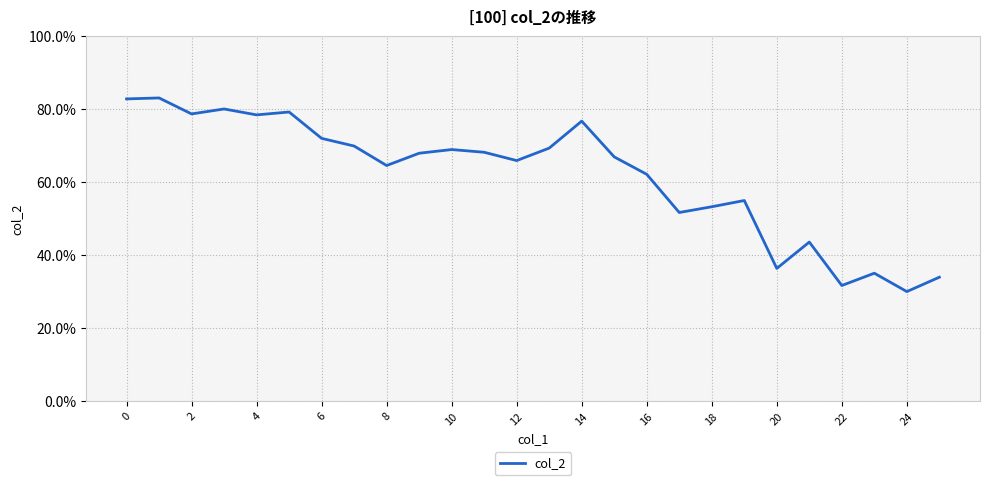

Does the chart display data point markers on the line(s)?

No